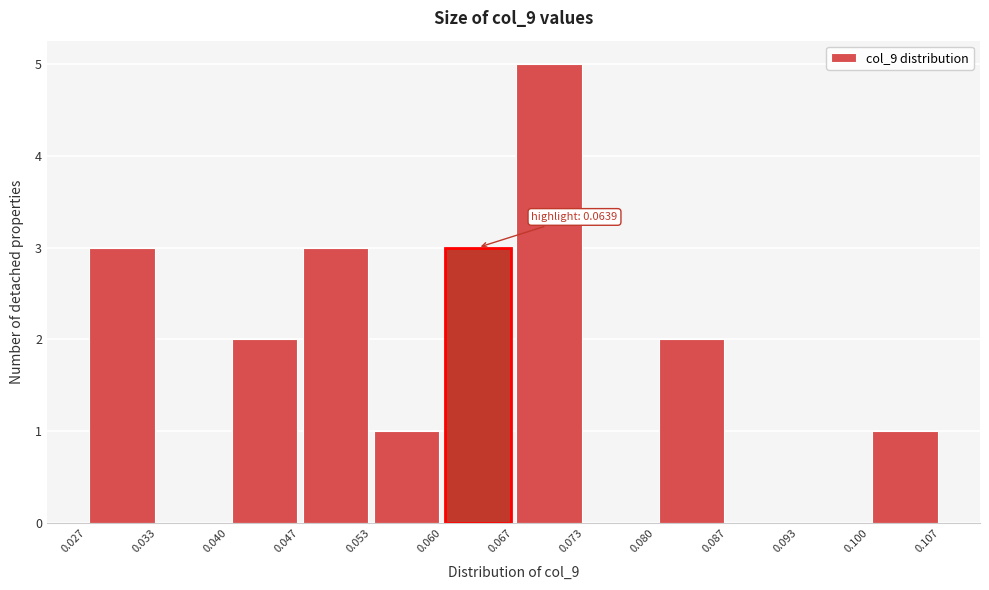

Which range on the x-axis has the tallest bar?

0.067 to 0.073